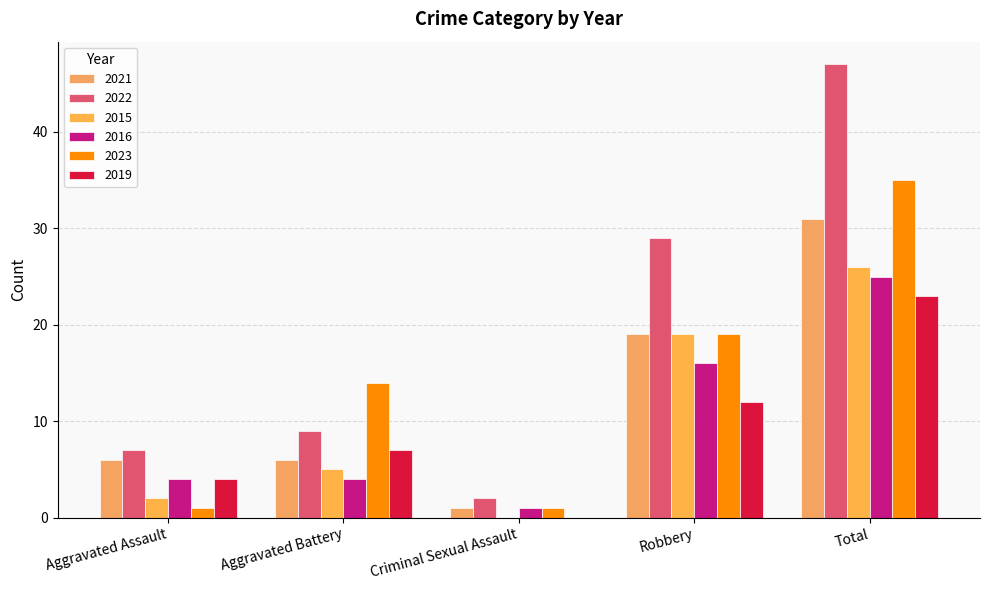

What is the label of the 1st bar from the left?

Aggravated Assault